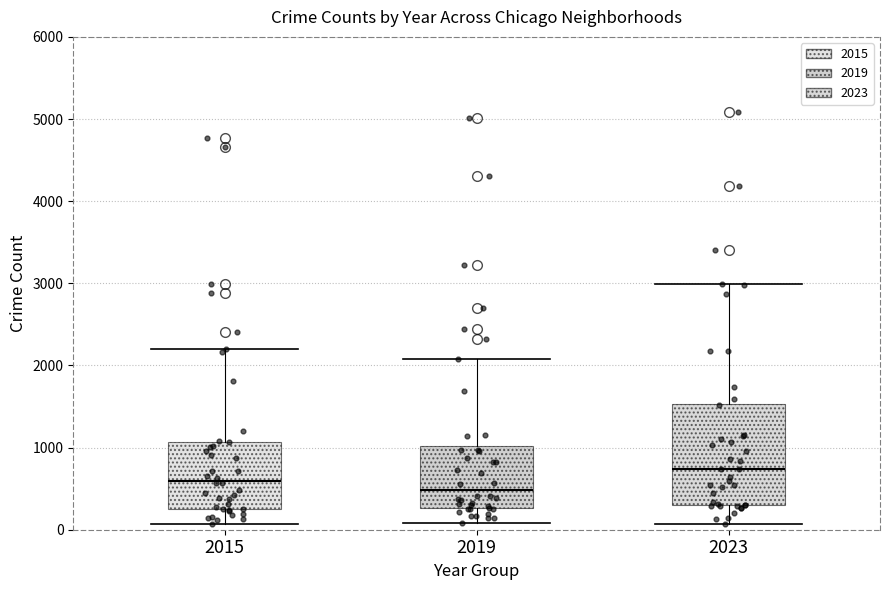

Reading left to right, read every box against the y-axis: the position of its median line, the range the box covers, and the ends of its whiskers. The values are not printed on the chart, so give them approximately, as read against the axis.

2015: median 600, box 300 to 1100, whiskers 100 to 2200
2019: median 500, box 300 to 1000, whiskers 100 to 2100
2023: median 700, box 300 to 1500, whiskers 100 to 3000